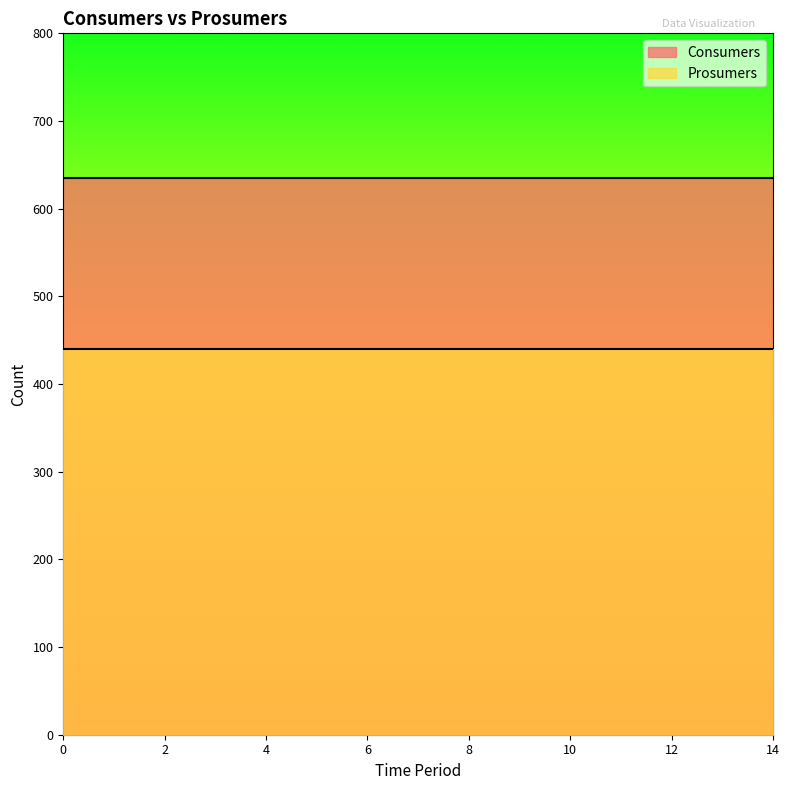

Rank the series at 10 from lowest to highest value.

Prosumers, Consumers